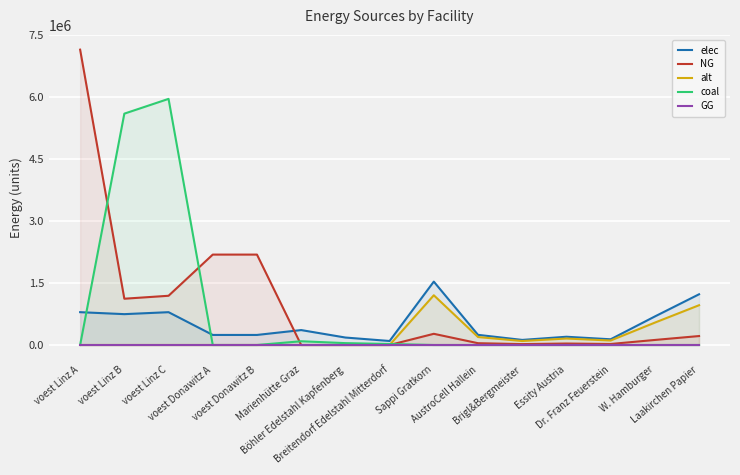

What is the total value across all series at Dr. Franz Feuerstein?

270600.0